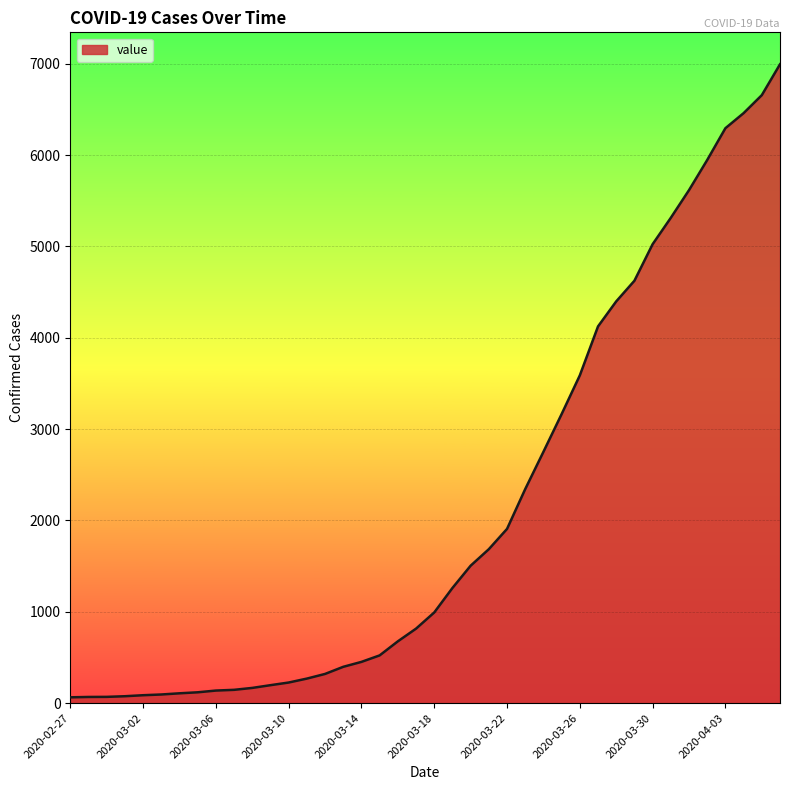

What is the greatest value displayed?

6995